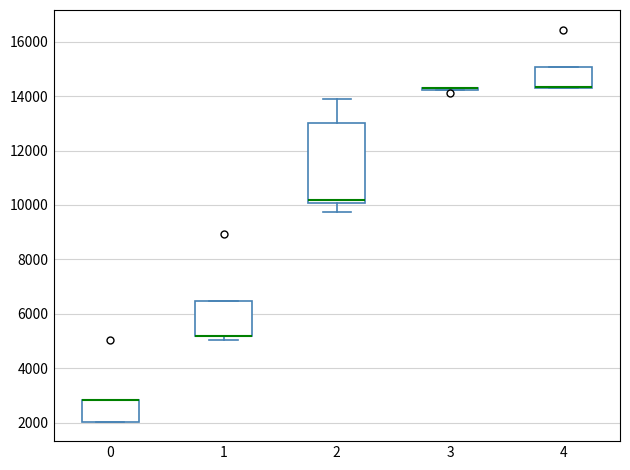

Reading left to right, read every box against the y-axis: the position of its median line, the range the box covers, and the ends of its whiskers. The values are not printed on the chart, so give them approximately, as read against the axis.

0: median 2800 (drawn on the box's upper edge), box 2000 to 2800, whiskers 2000 to 2800
1: median 5200 (drawn on the box's lower edge), box 5200 to 6400, whiskers 5000 to 6400
2: median 10200, box 10000 to 13000, whiskers 9800 to 13800
3: box collapsed to a line at 14200, whiskers 14200 to 14200
4: median 14400 (drawn on the box's lower edge), box 14400 to 15000, whiskers 14400 to 15000